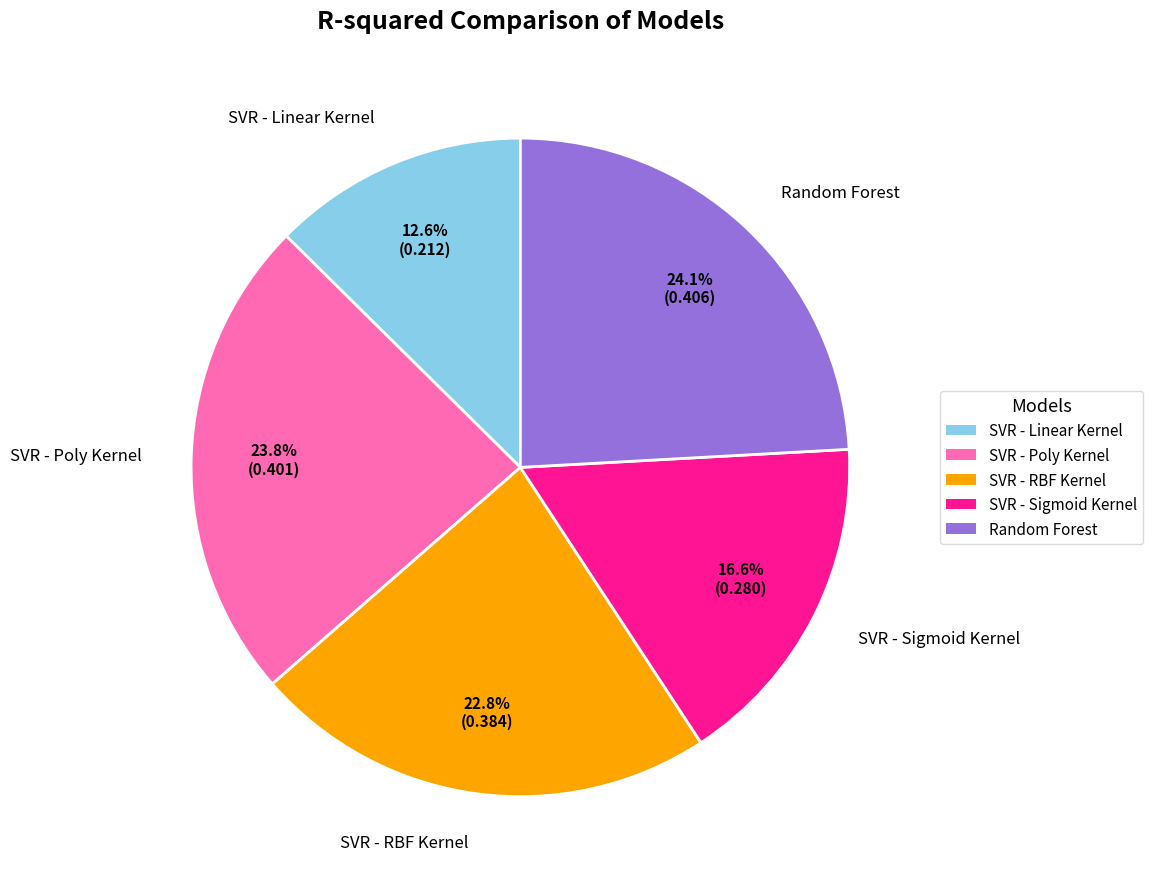

True or false: SVR - RBF Kernel accounts for 23% of the total.

True